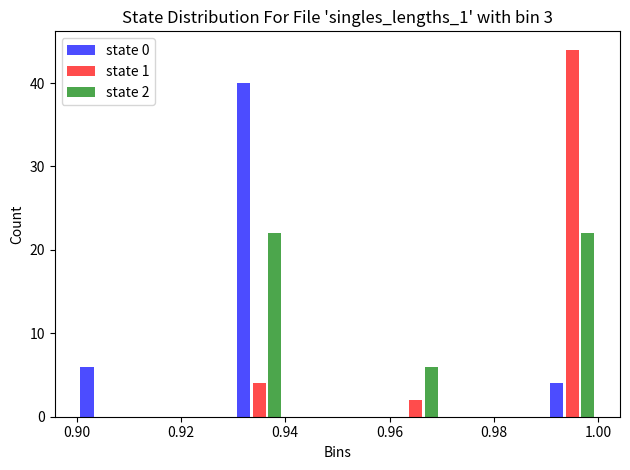

In the state 1 series, which range on the x-axis has the tallest bar?

0.99 to 1.00